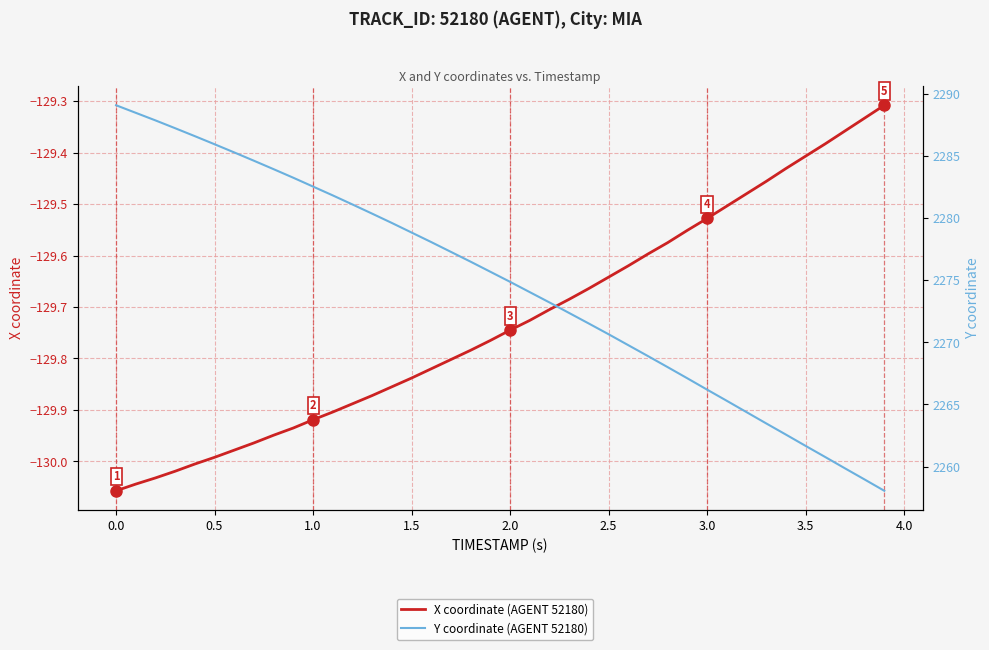

True or false: Y coordinate (AGENT 52180) has more than 2 points higher than both neighbors.

False